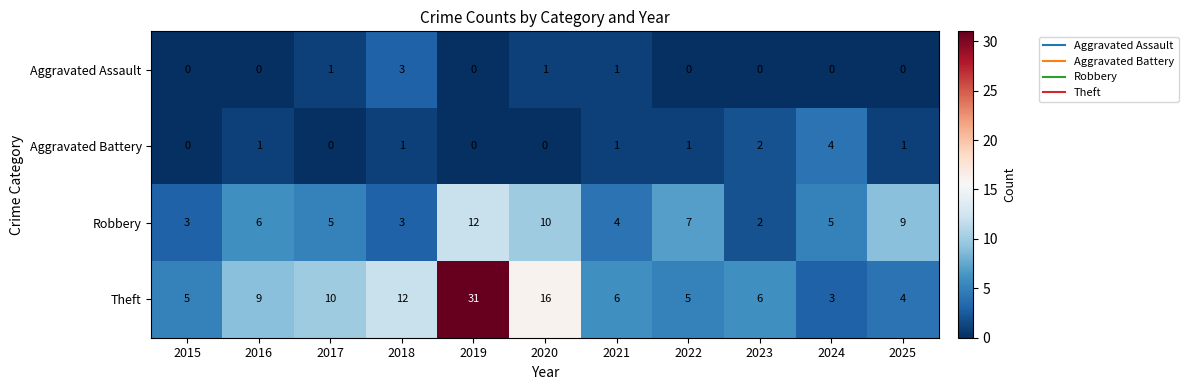

Which series has the largest range (max minus min)?

Theft